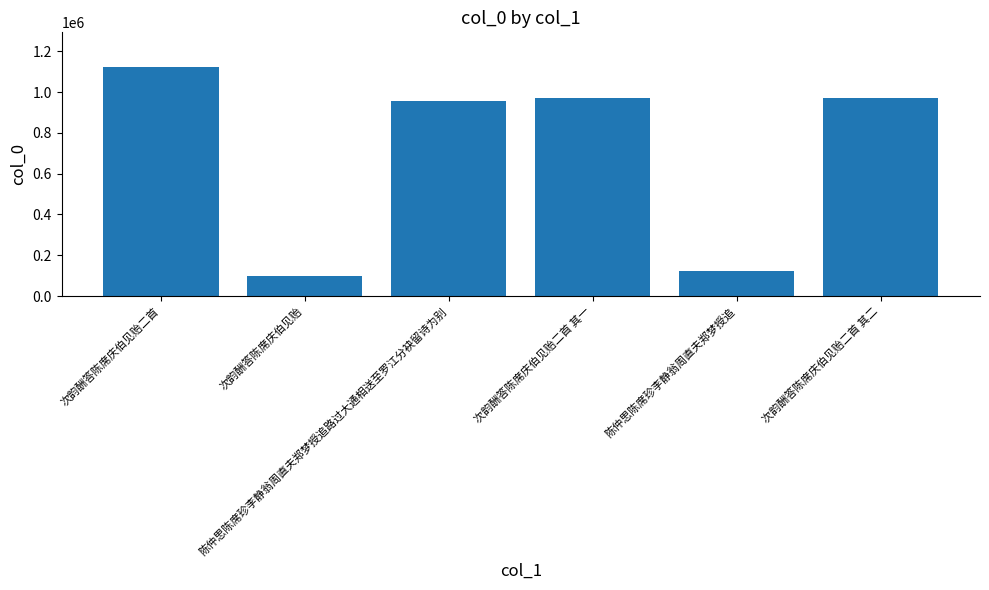

True or false: the data shows 579494 at 次韵酬答陈席庆伯见贻二首 其一.

False